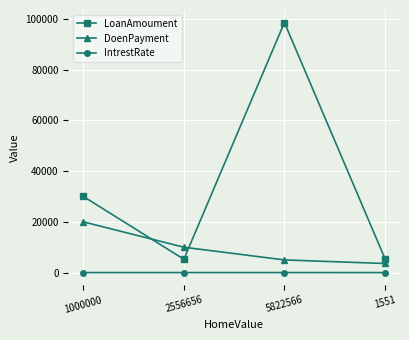

What is the difference between the DoenPayment values at 1551 and 5822566?

1411